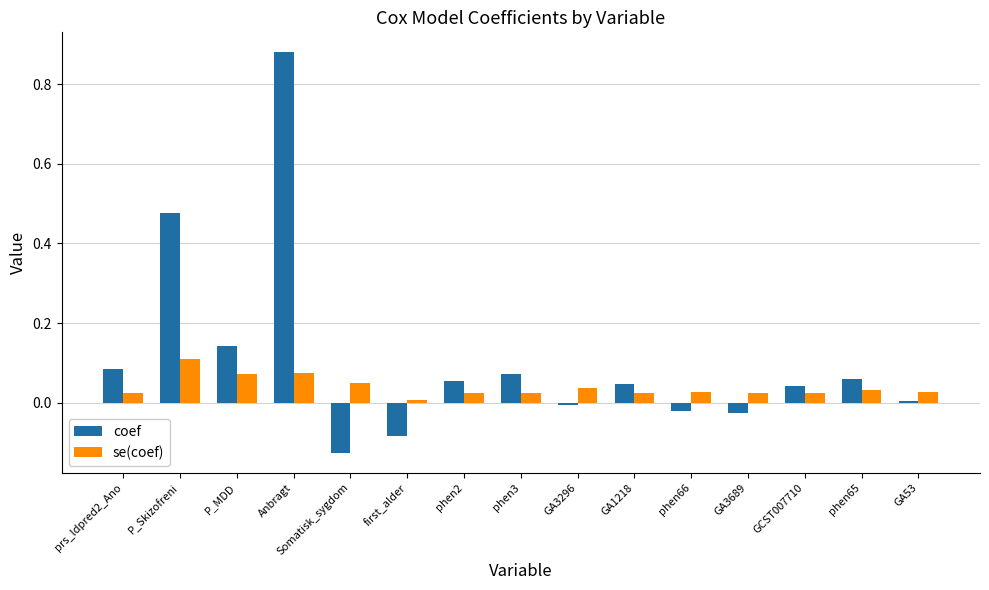

What is the label of the 3rd bar from the right?

GCST007710